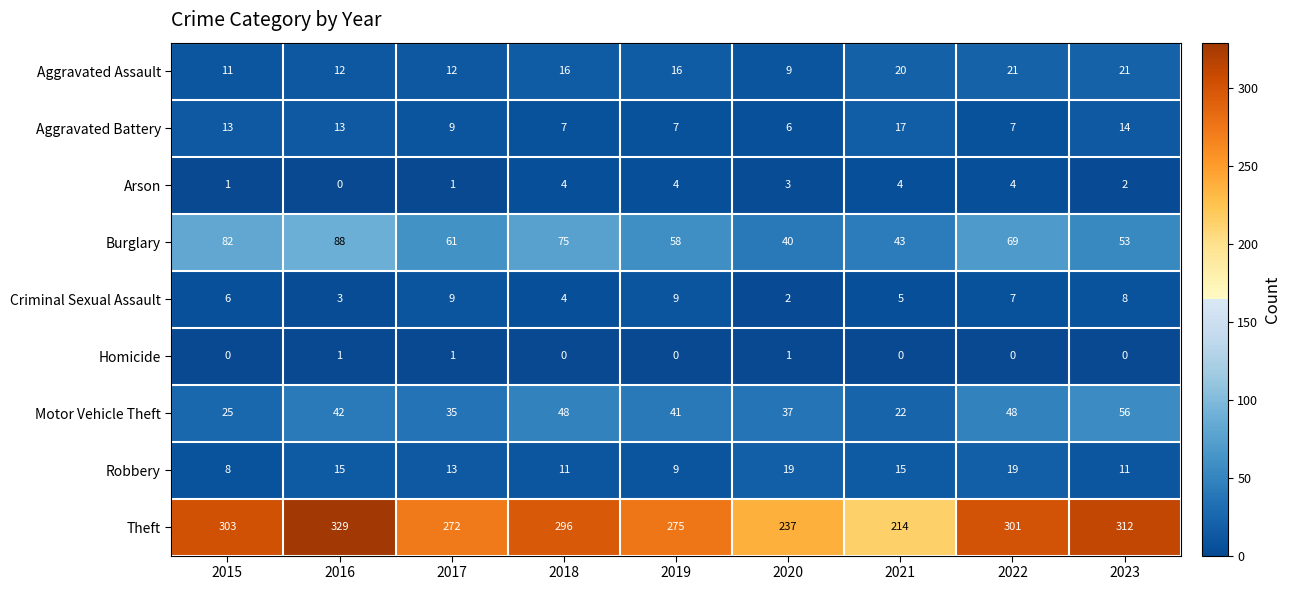

At 2021, list the series in order from smallest to largest.

Homicide, Arson, Criminal Sexual Assault, Robbery, Aggravated Battery, Aggravated Assault, Motor Vehicle Theft, Burglary, Theft